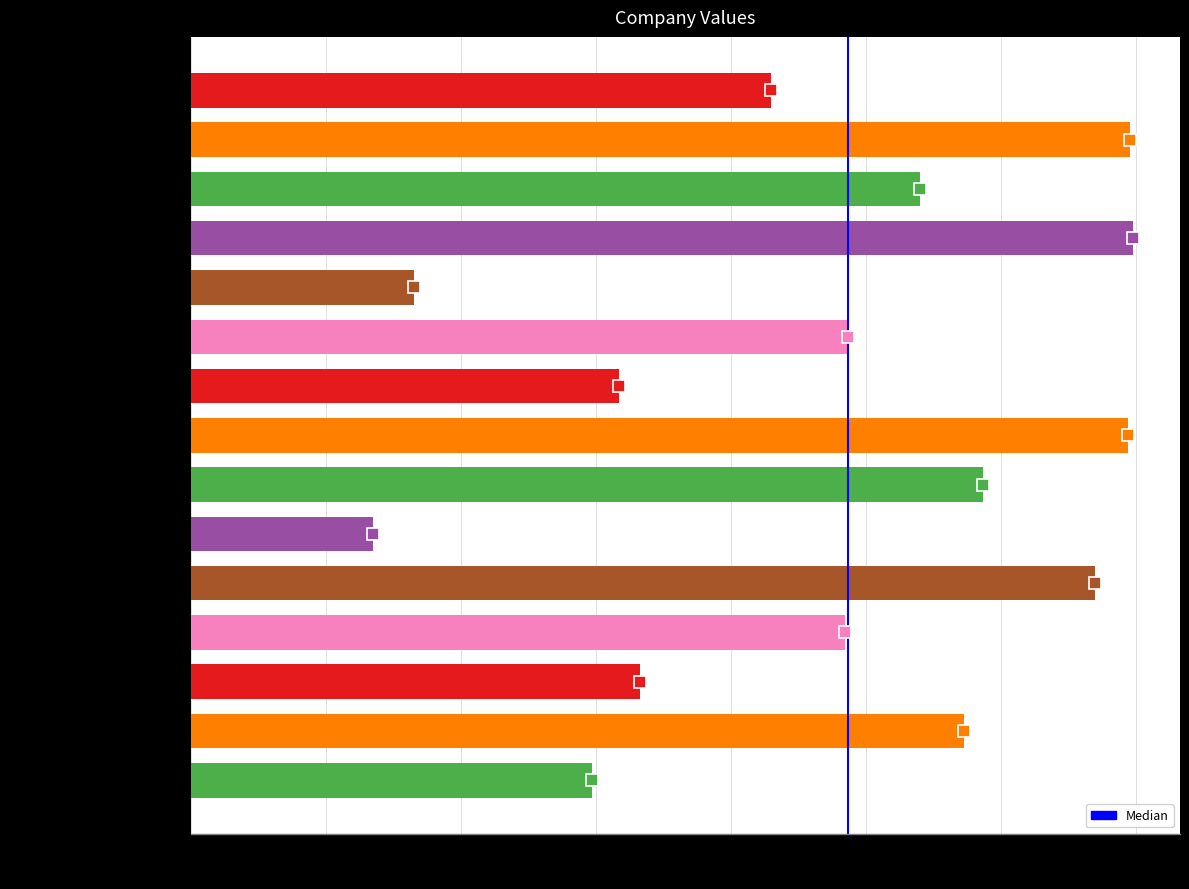

Does the chart contain stacked bars?

No